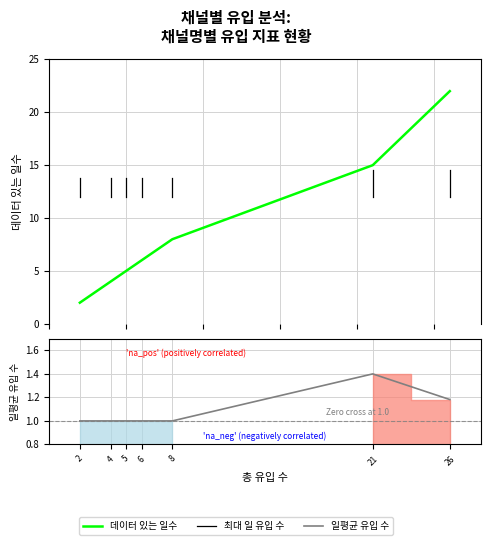

What is the spread (max minus min) of values at 6?

5.0